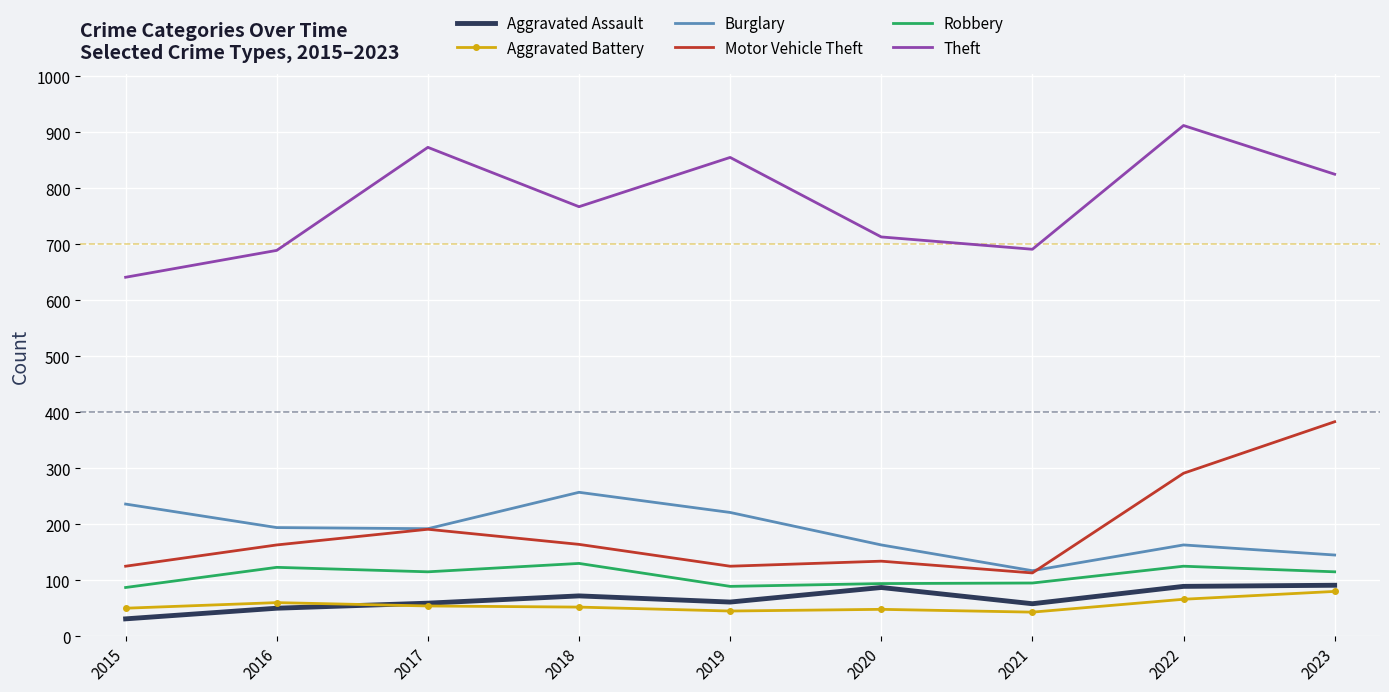

True or false: Motor Vehicle Theft and Aggravated Assault cross at least once.

False